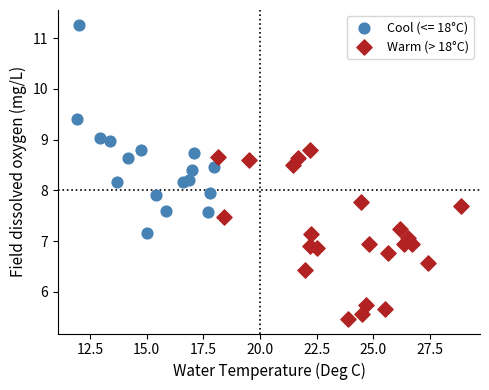

Which series has the largest Y range (max minus min)?

Cool (<= 18°C)